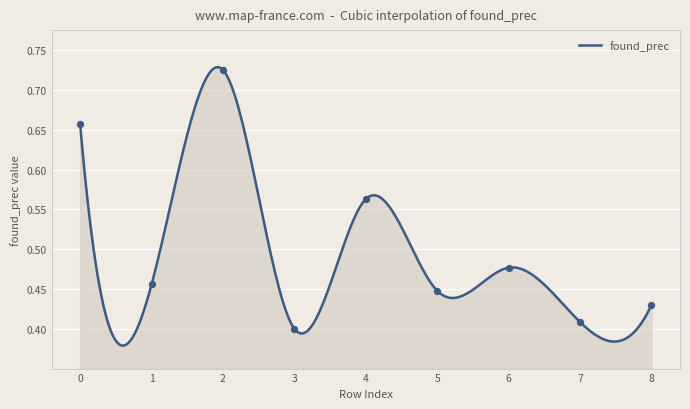

Which has a higher value, 5 or 4?

4